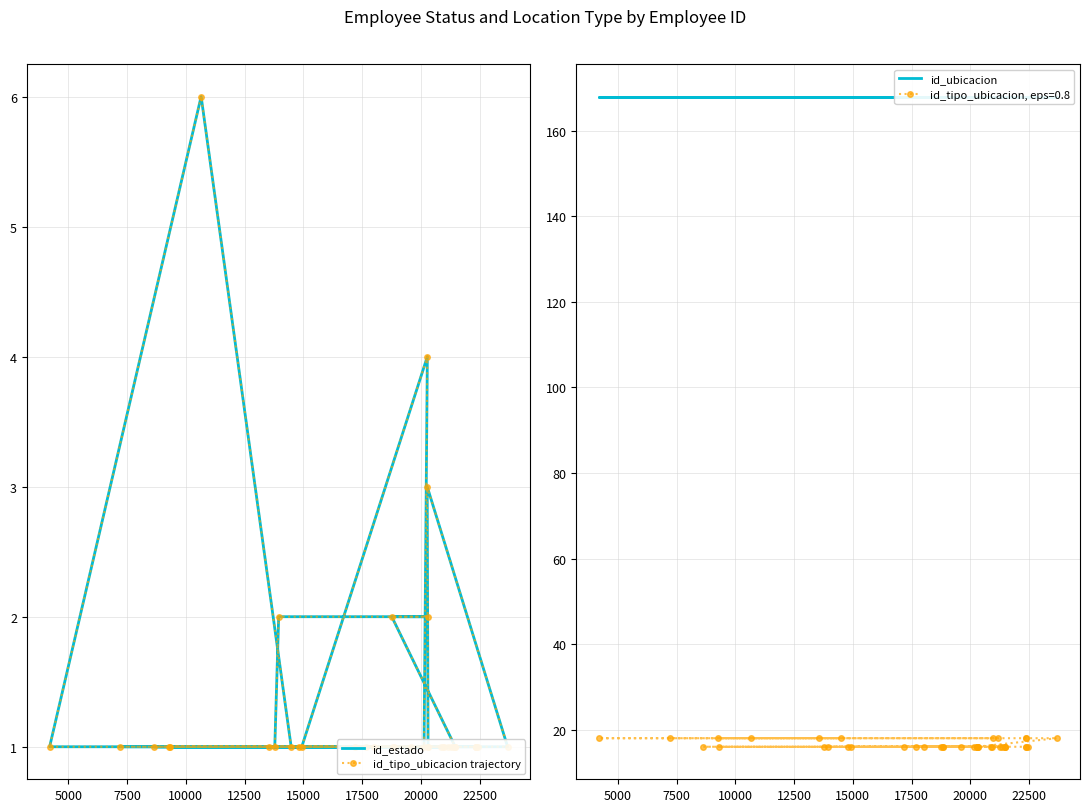

What is the lowest value of the id_tipo_ubicacion, eps=0.8 series?

16